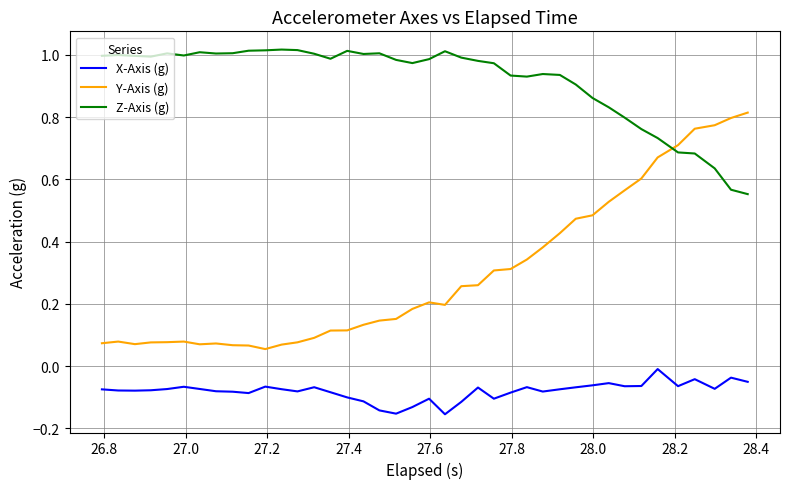

List the series in order of their peak value, lowest first.

X-Axis (g), Y-Axis (g), Z-Axis (g)